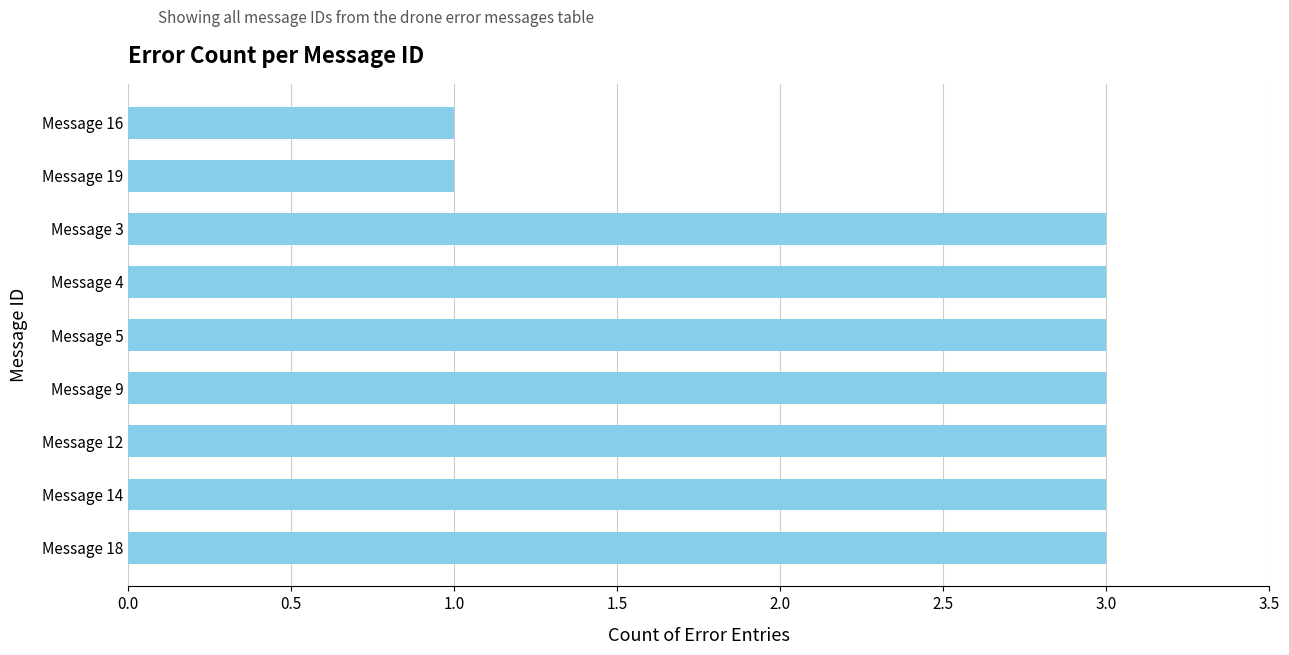

Reading bottom to top, what are all the values shown in this chart?

Message 18=3	Message 14=3	Message 12=3	Message 9=3	Message 5=3	Message 4=3	Message 3=3	Message 19=1	Message 16=1